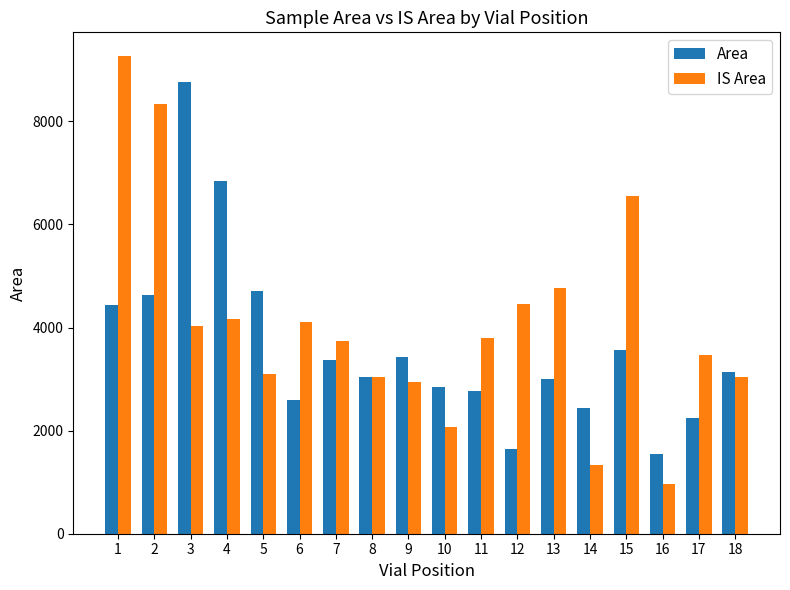

What is the difference between the second highest and second lowest values in the IS Area series?

6989.9